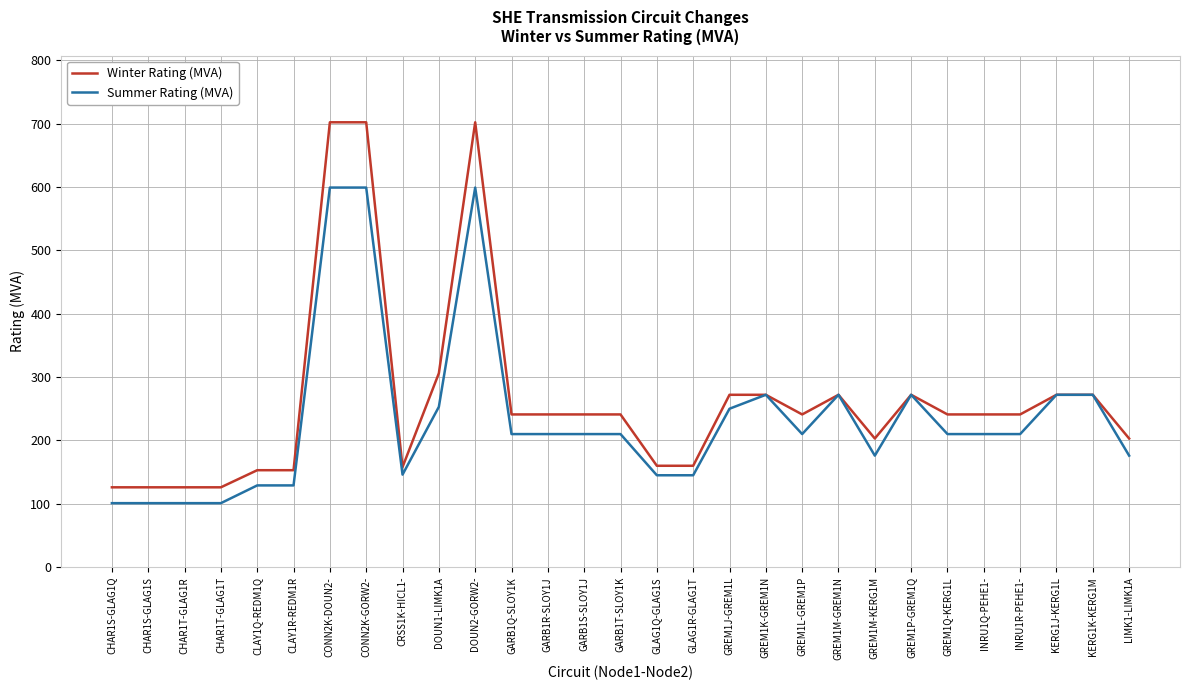

What position from the right is CLAY1R-REDM1R?

24